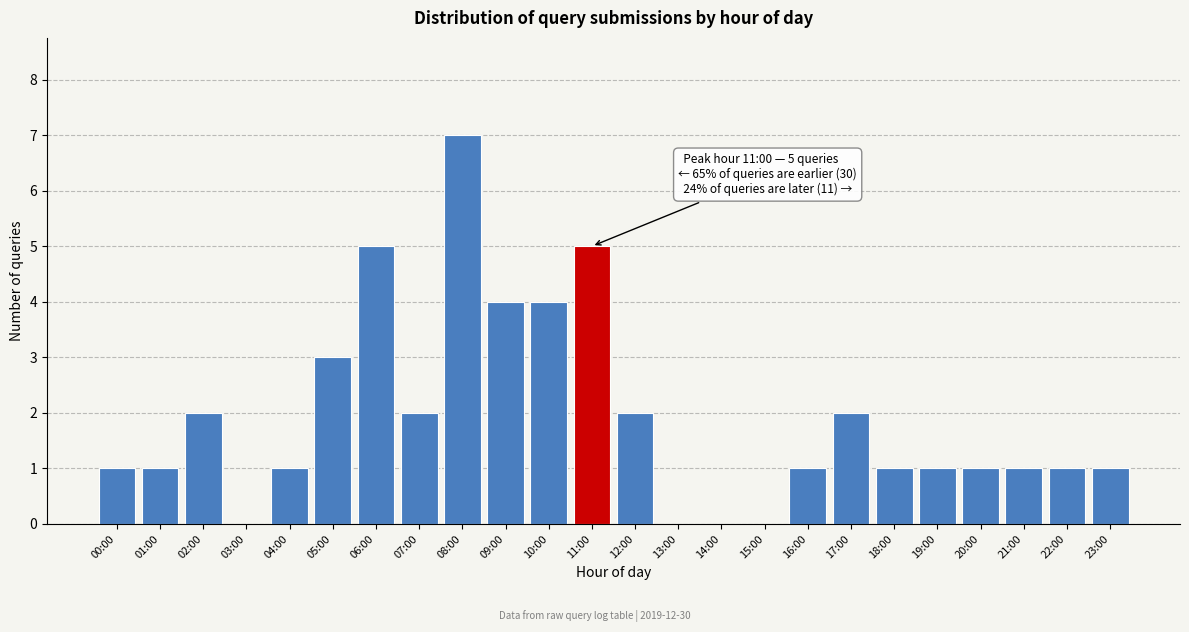

Reading left to right, list all the values displayed in this chart.

00:00=1	01:00=1	02:00=2	03:00=0	04:00=1	05:00=3	06:00=5	07:00=2	08:00=7	09:00=4	10:00=4	11:00=5	12:00=2	13:00=0	14:00=0	15:00=0	16:00=1	17:00=2	18:00=1	19:00=1	20:00=1	21:00=1	22:00=1	23:00=1